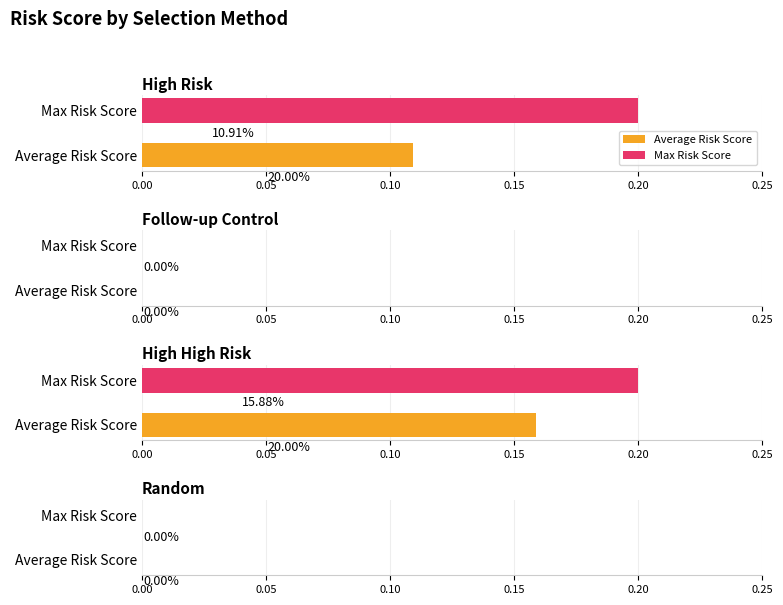

How many bars are there in each group?

2